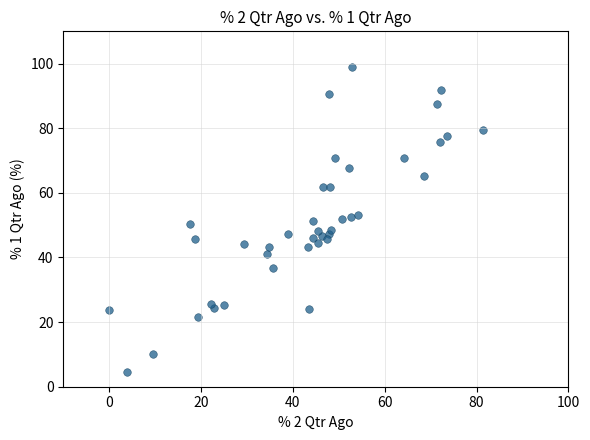

What is the range of Y values (max minus min)?

94.3